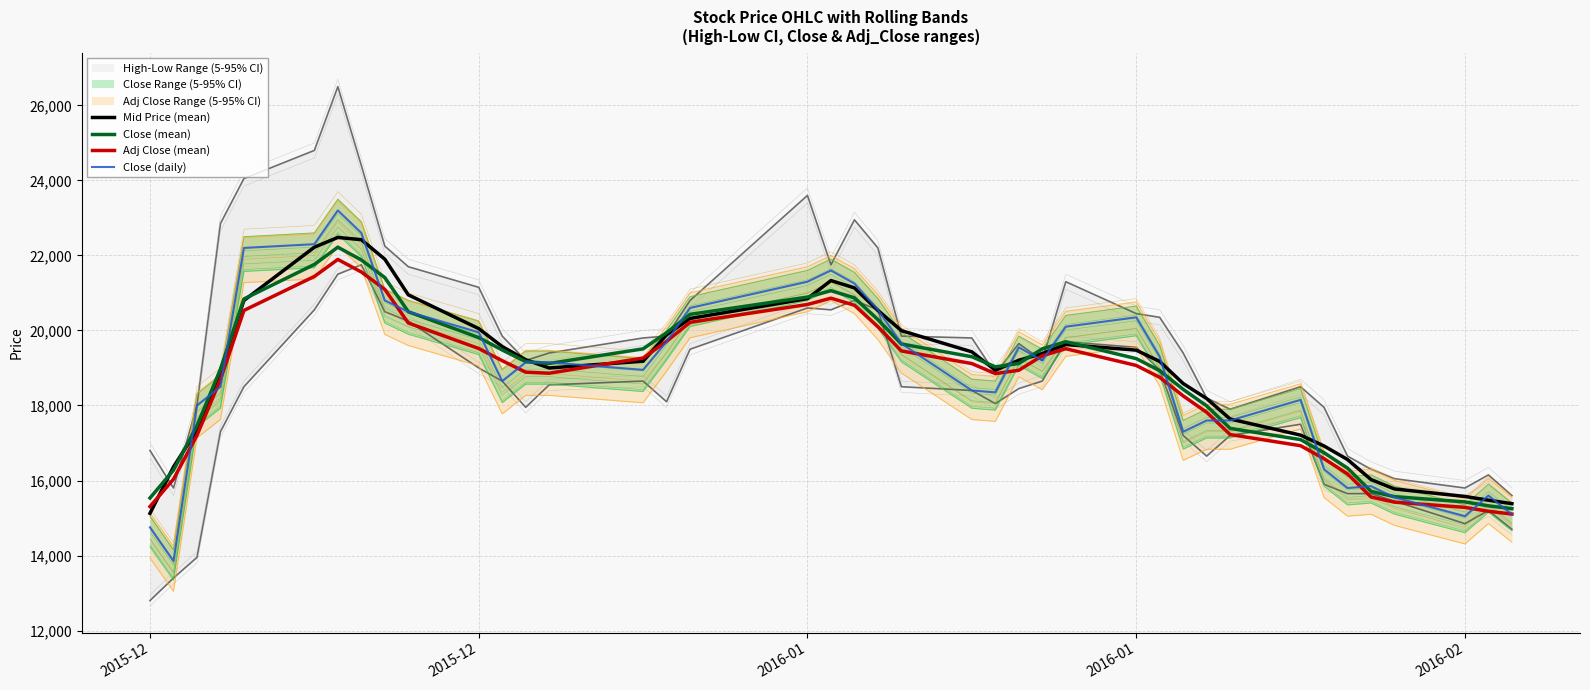

What is the total value across all series at 2016-01?

83732.6